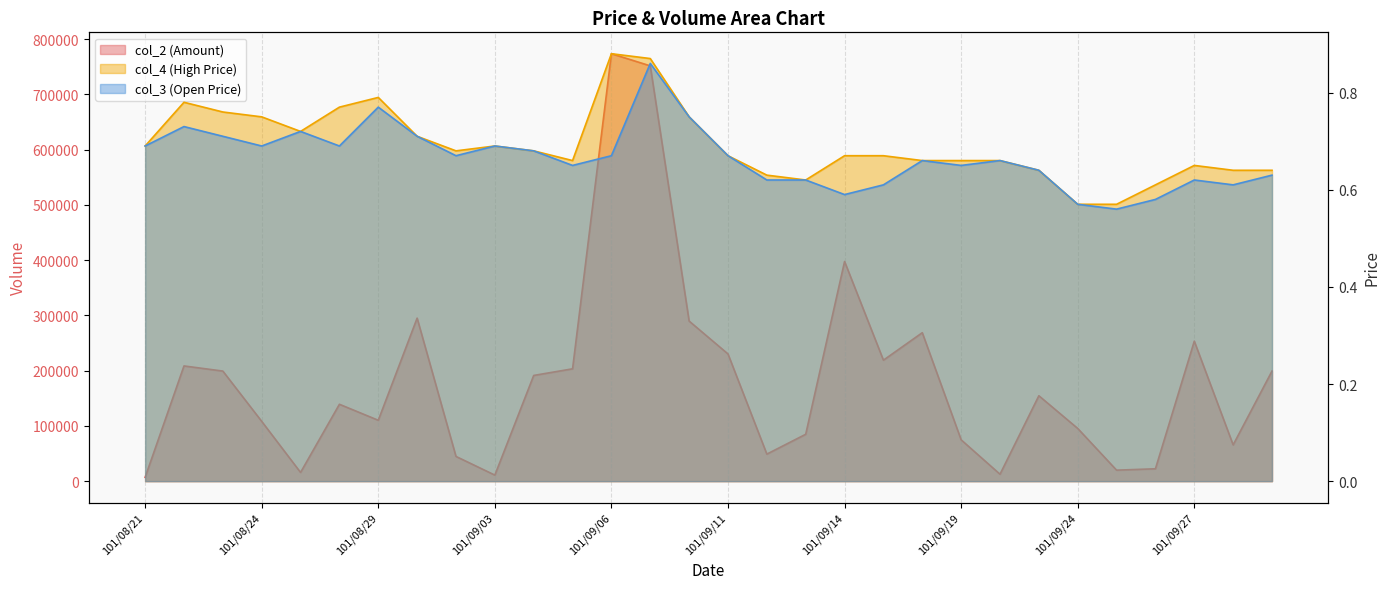

What is the difference between the maximum and minimum values in the col_3 series?

0.3